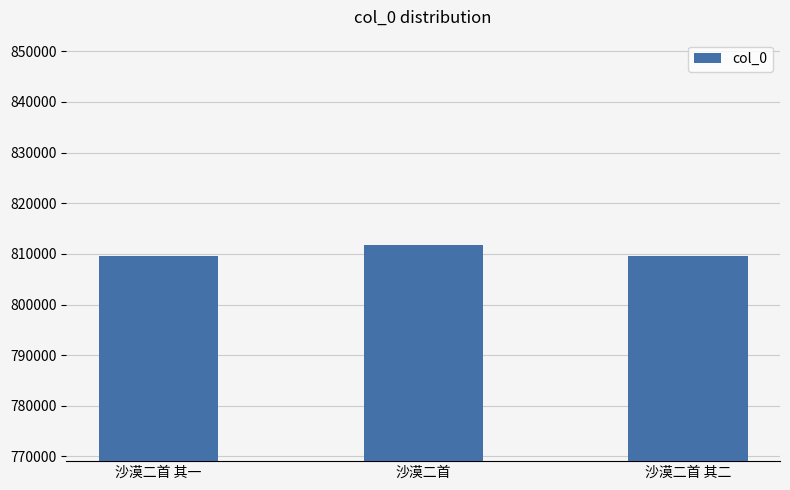

Are the bars horizontal?

No